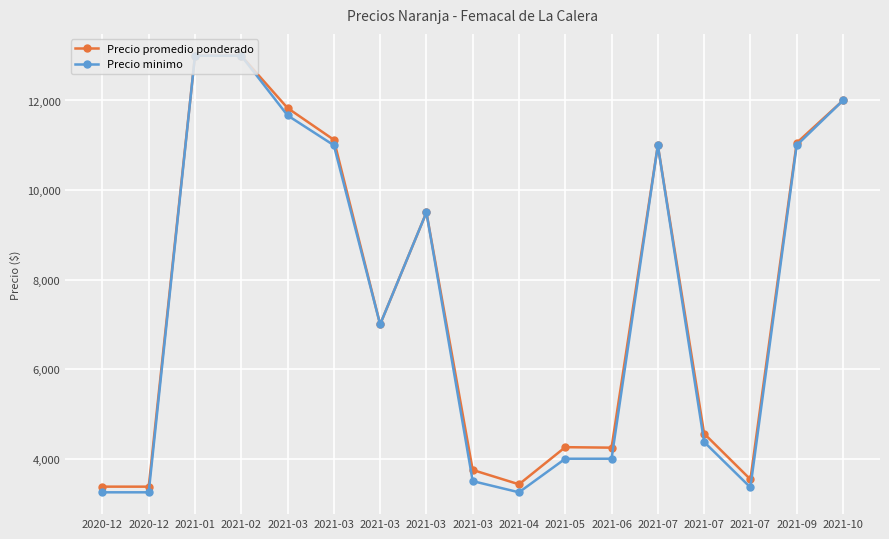

What is the sum of all Precio minimo values?

128151.7